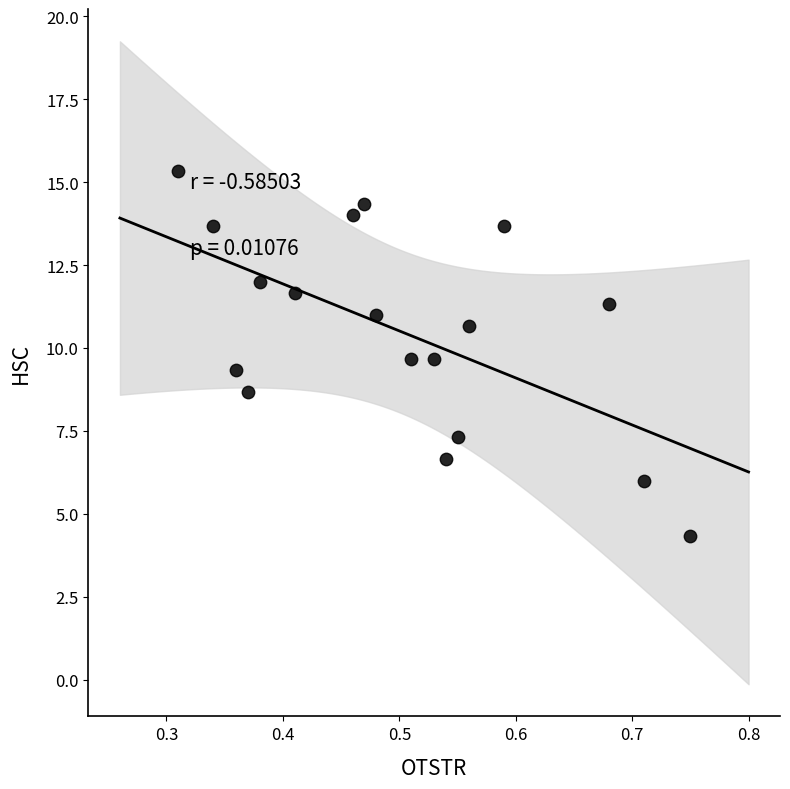

What is the range of X values (max minus min)?

0.4